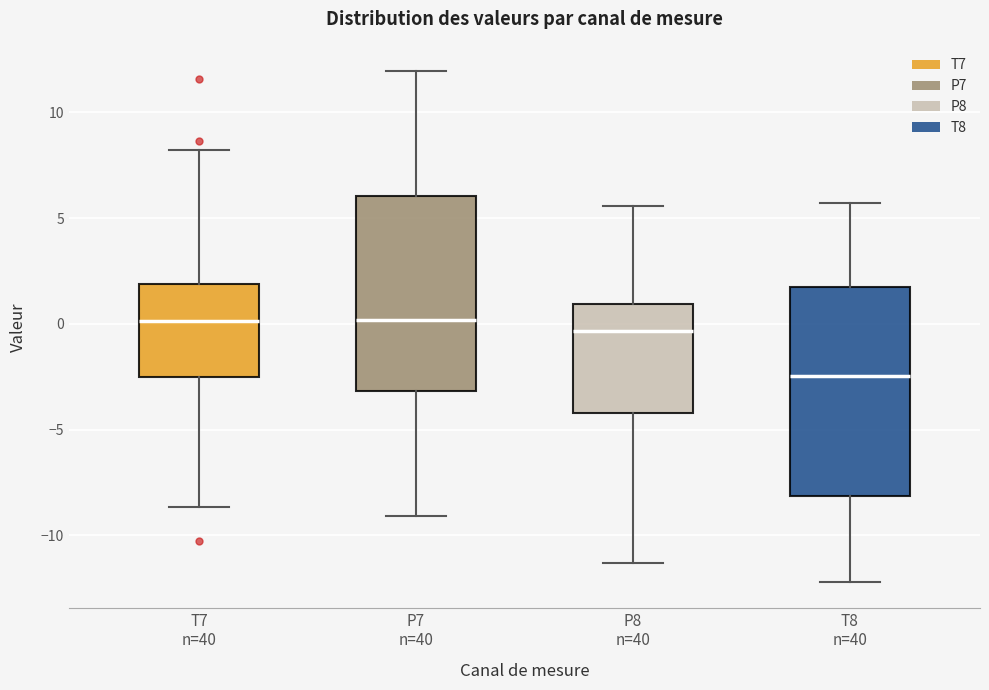

Which box's median line is the lowest?

T8 n=40